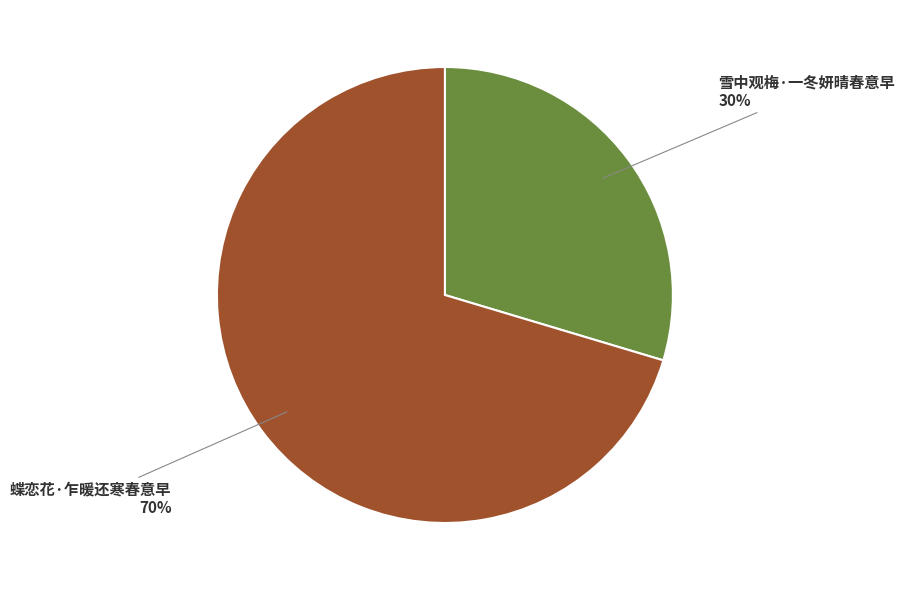

Is 蝶恋花·乍暖还寒春意早 the majority of the pie?

Yes